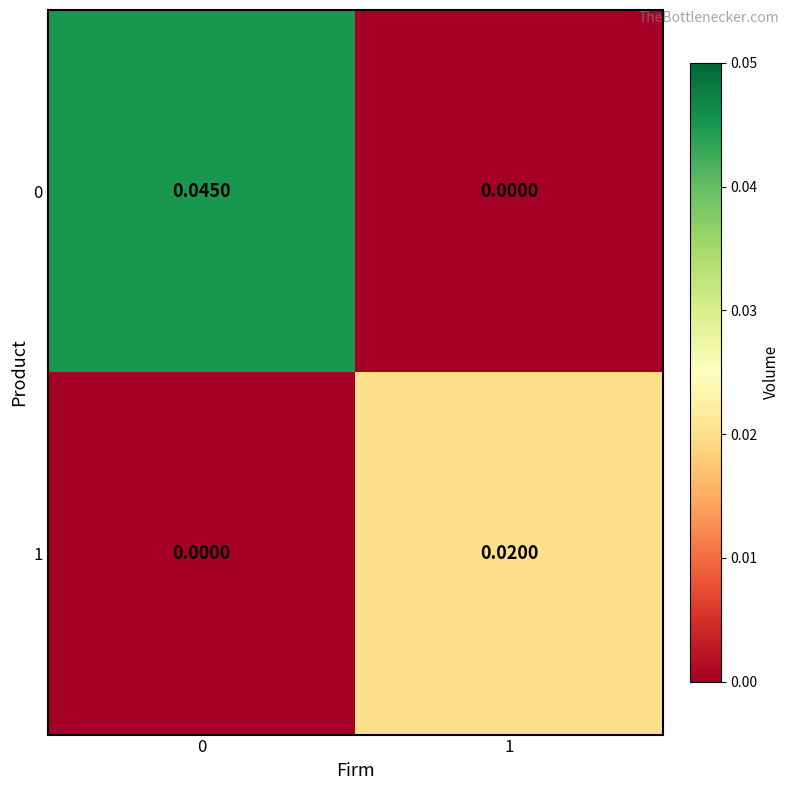

How many positive values does the 1 series have?

1